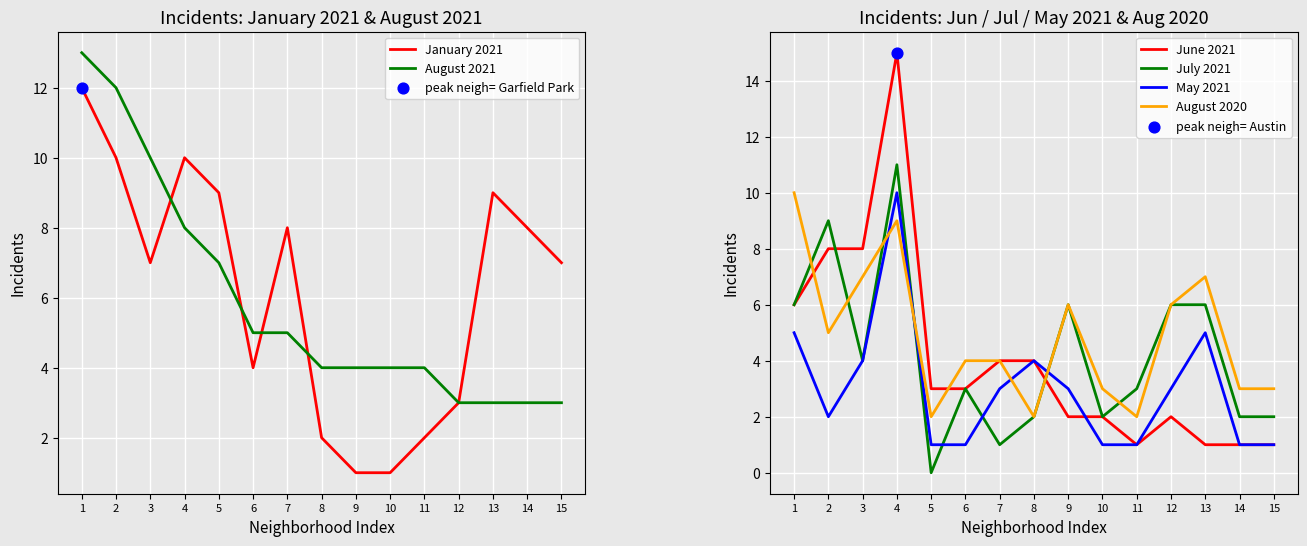

Which series has the largest Y range (max minus min)?

June 2021